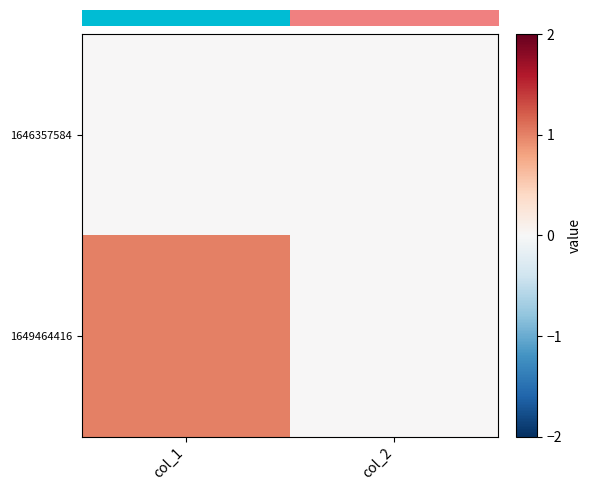

At how many categories does at least one series exceed 0?

1